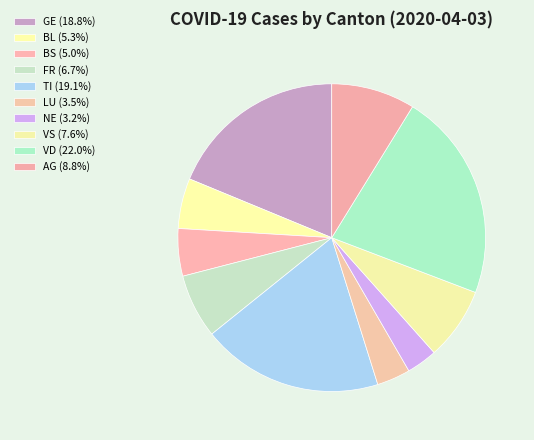

How many slices are in this pie chart?

10